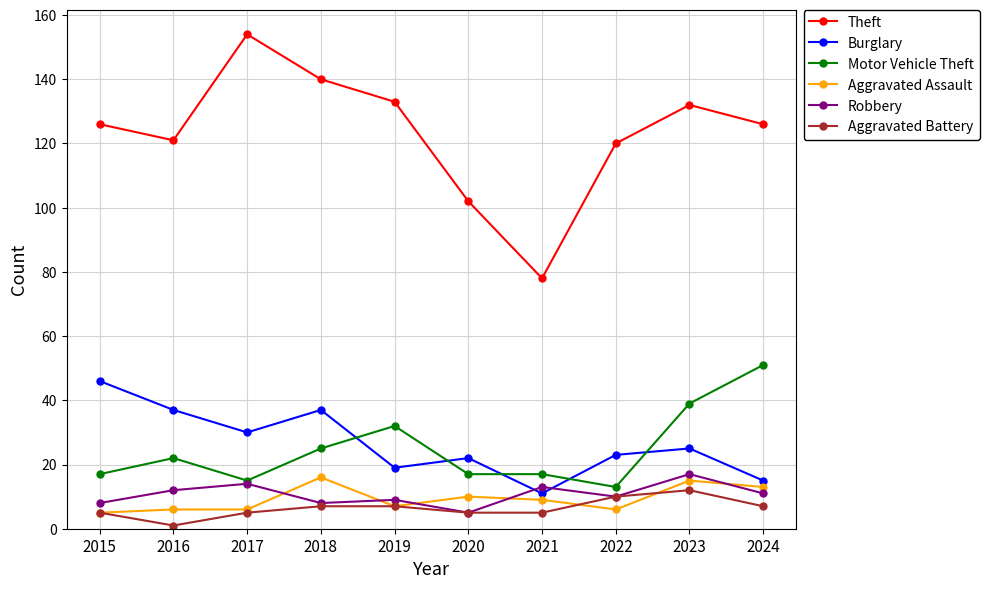

What is the minimum value for Motor Vehicle Theft?

13